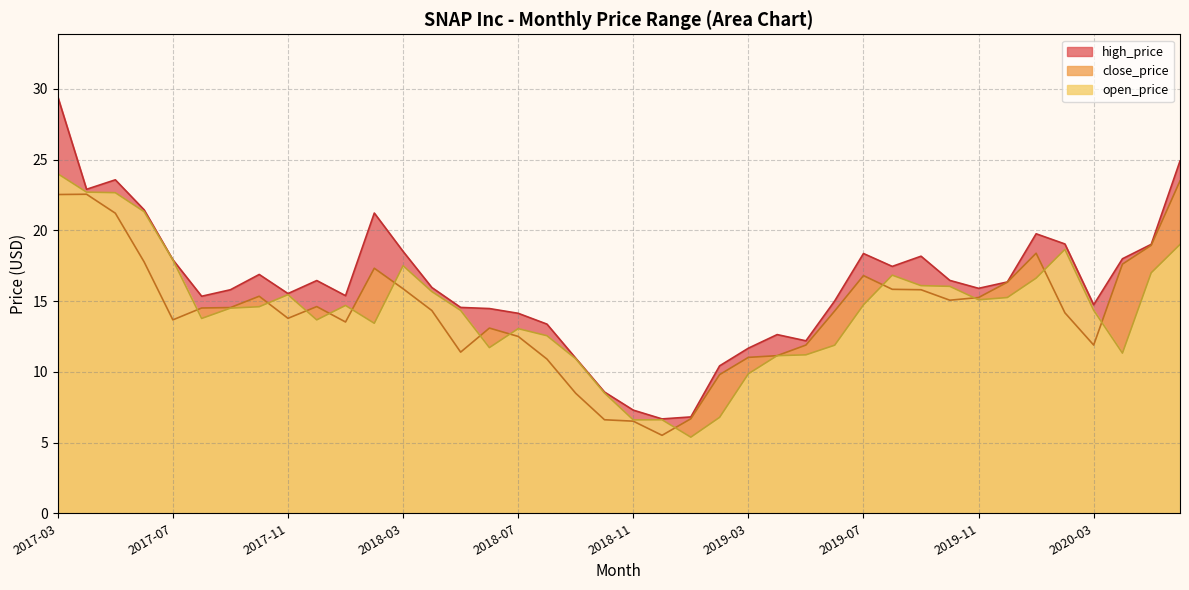

What is the value of the close_price point at the 20th from the left?

6.6